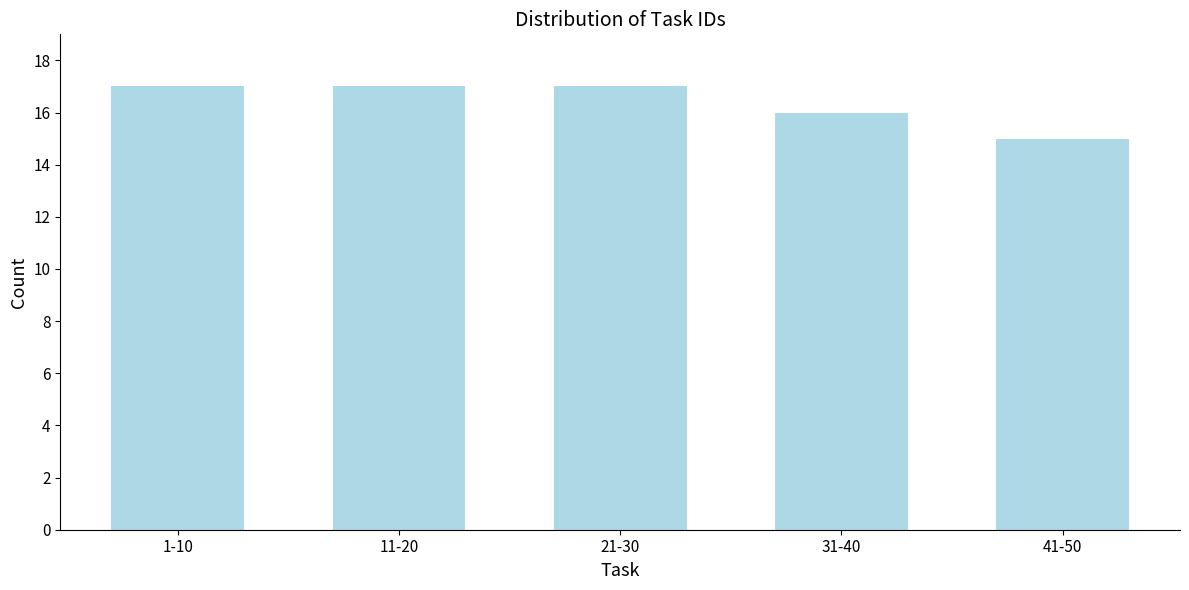

Reading left to right, transcribe all the data shown in this chart.

17	17	17	16	15